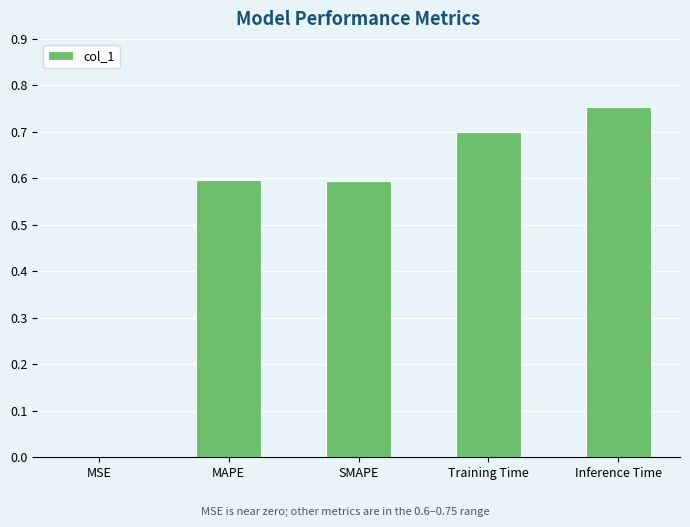

At which category does the chart reach its peak across all series?

Inference Time